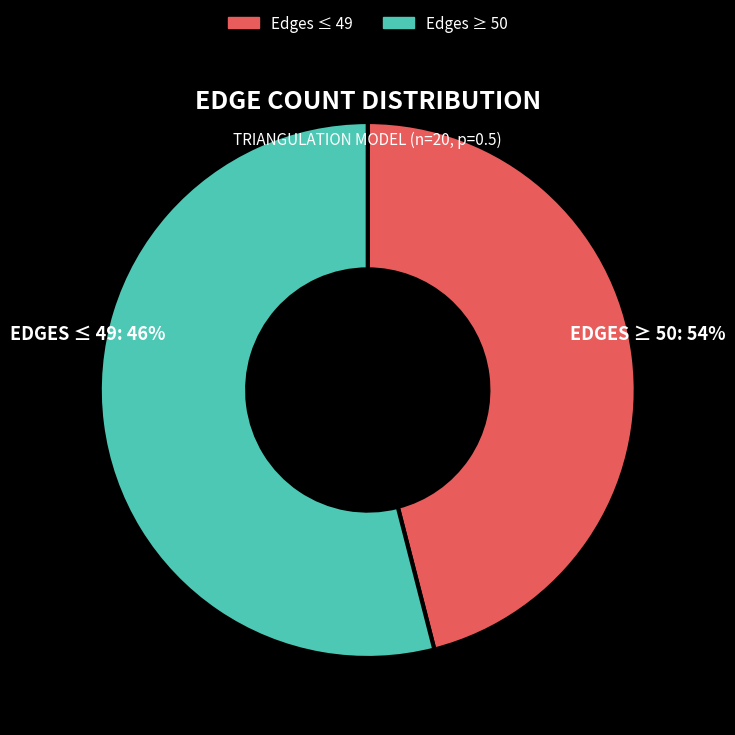

Is there any slice that represents more than half of the pie?

Yes